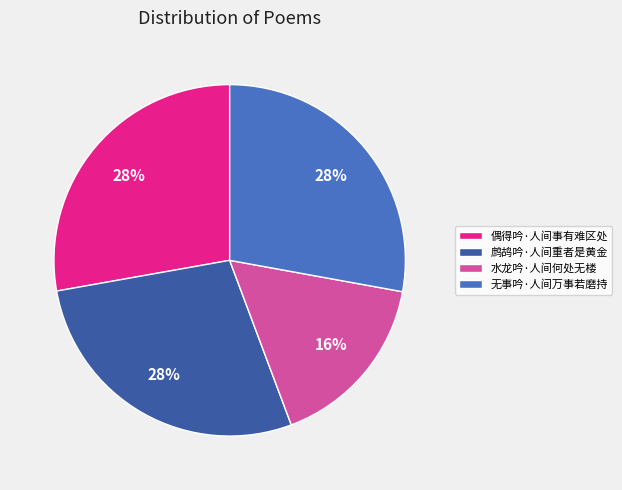

How many slices are in this pie chart?

4